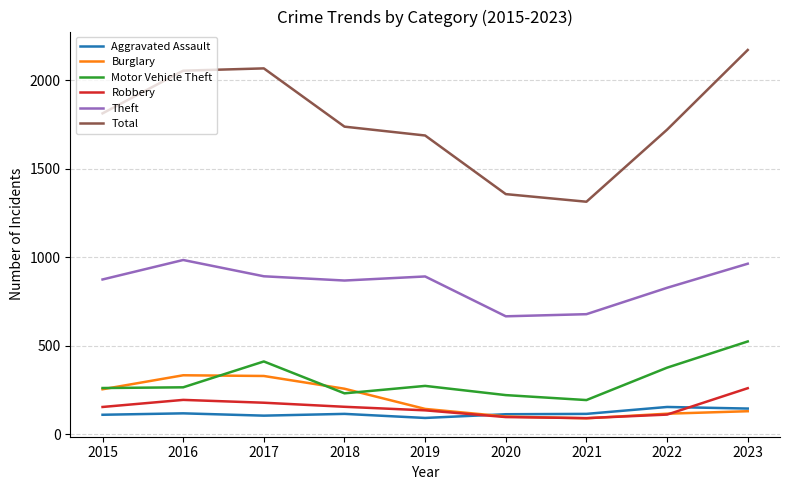

What is the smallest value displayed?

90